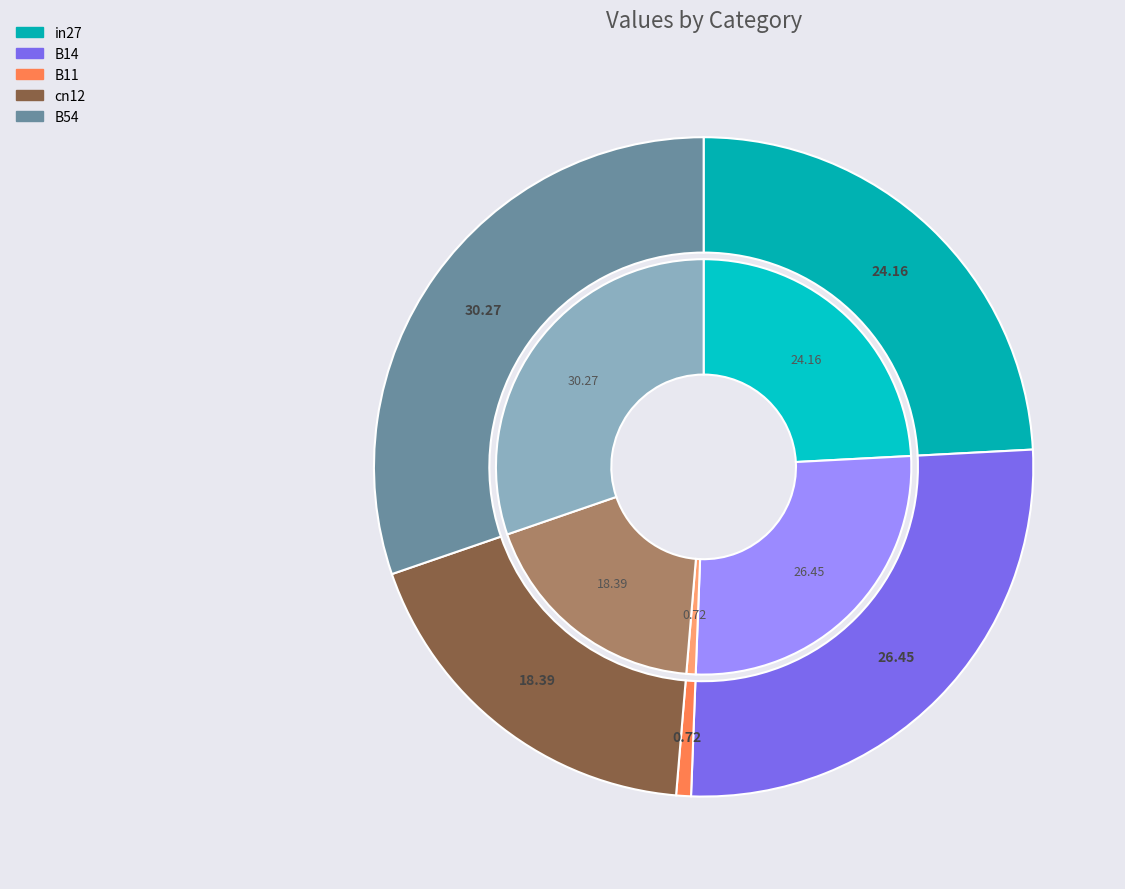

How much of the chart is everything except in27?

75.8%